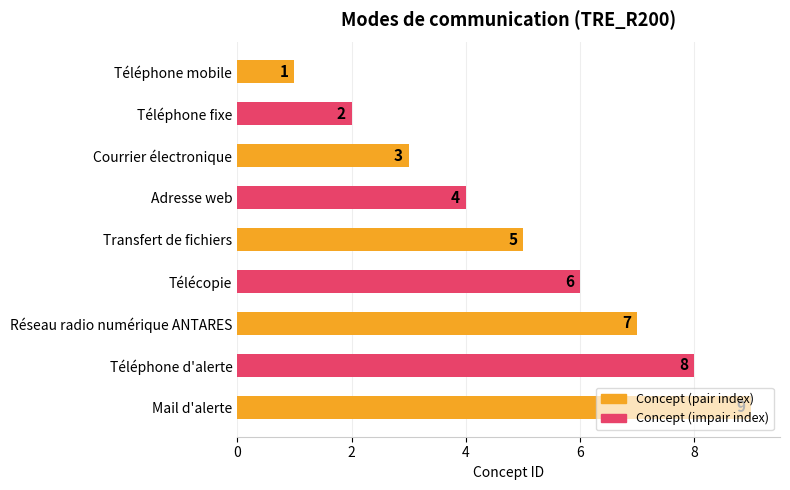

What is the maximum value shown in the chart?

9